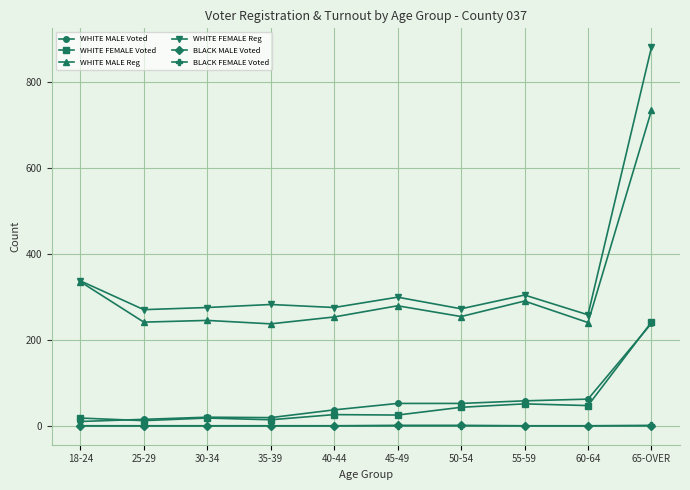

What is the difference between the highest and lowest values at 35-39?

282